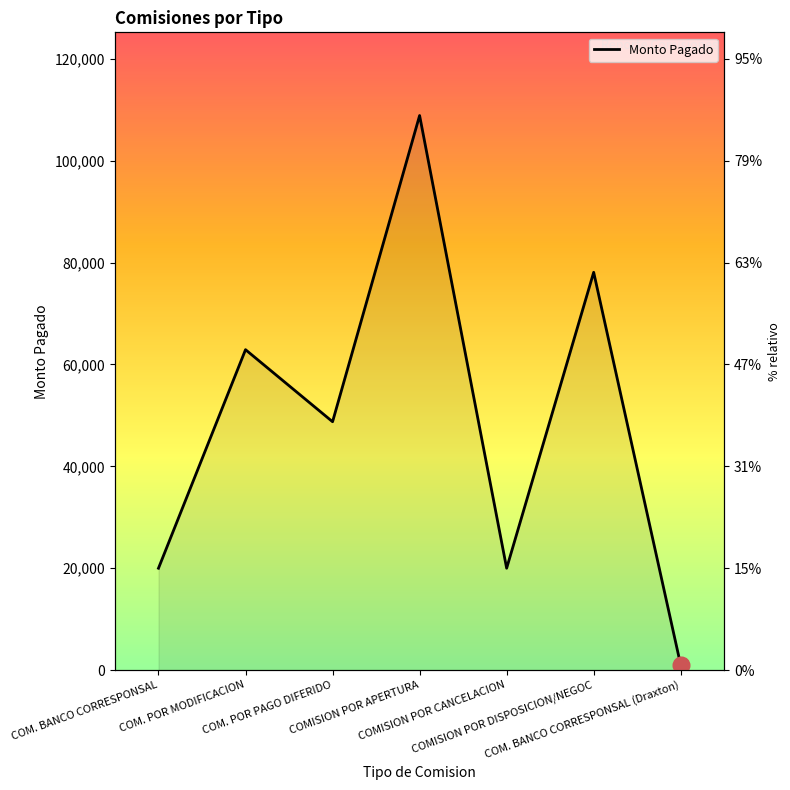

What is the difference between the values at COM. BANCO CORRESPONSAL and COM. POR MODIFICACION?

42909.0